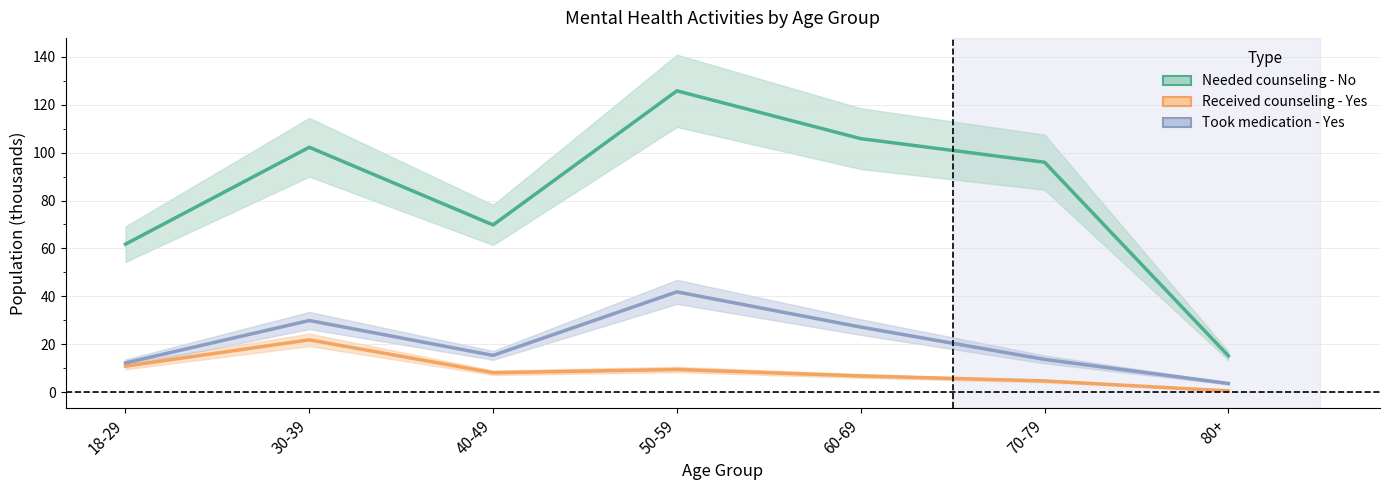

What is the value of the Needed counseling - No point at the 1st from the left?

61.8